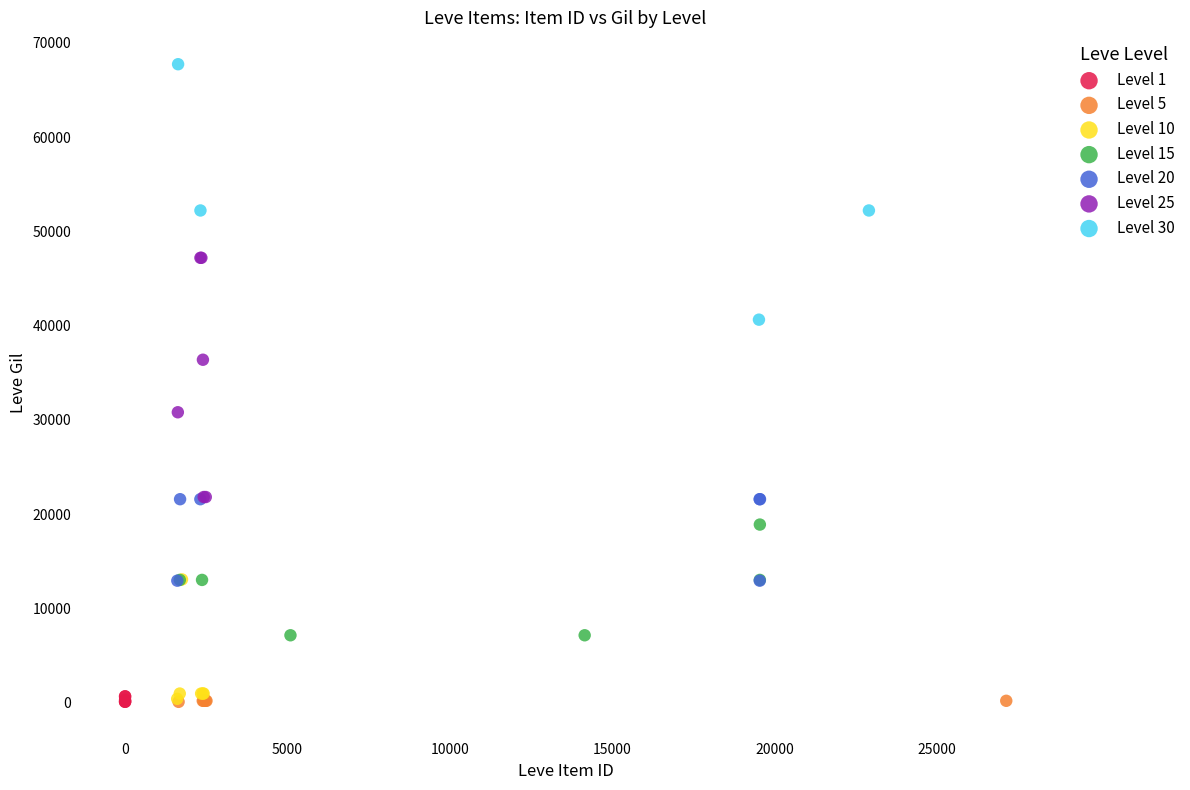

Which series contains the highest Y value?

Level 30